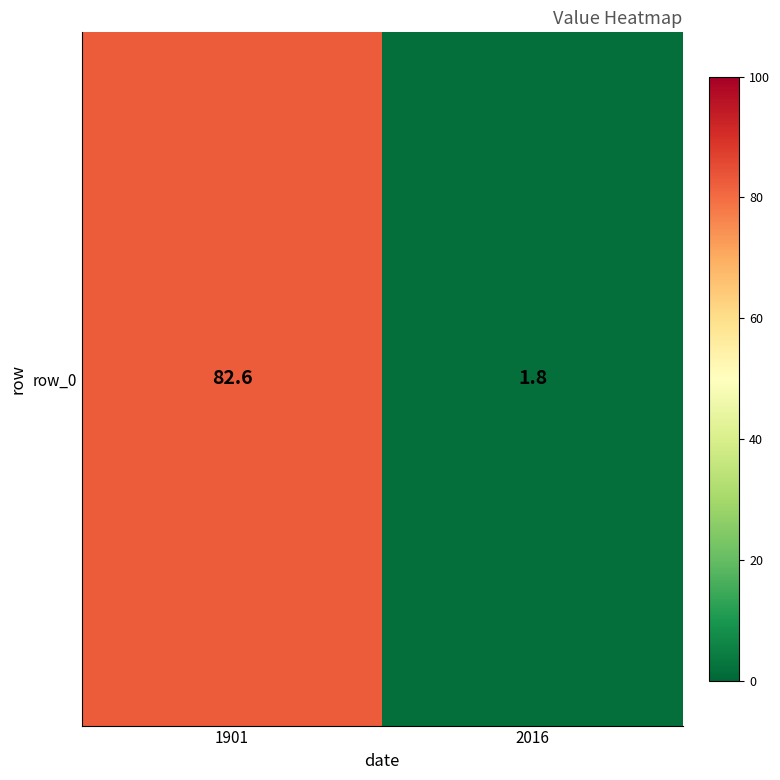

At which label does the data first exceed 82?

1901